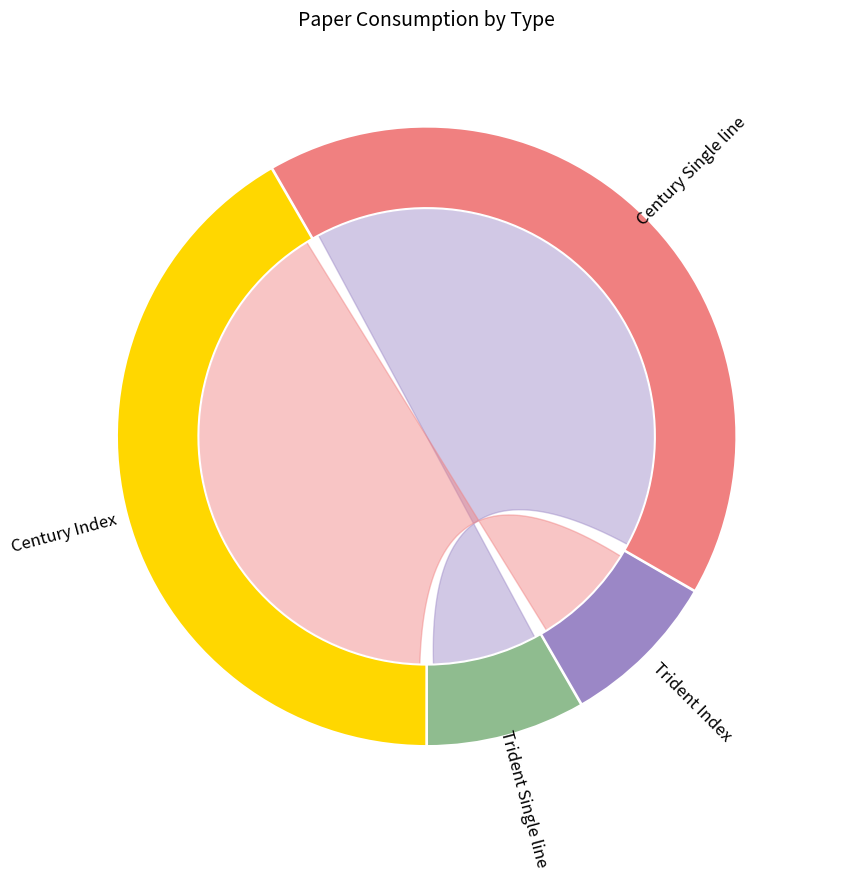

Between Century Index and Trident Index, which is larger?

Century Index